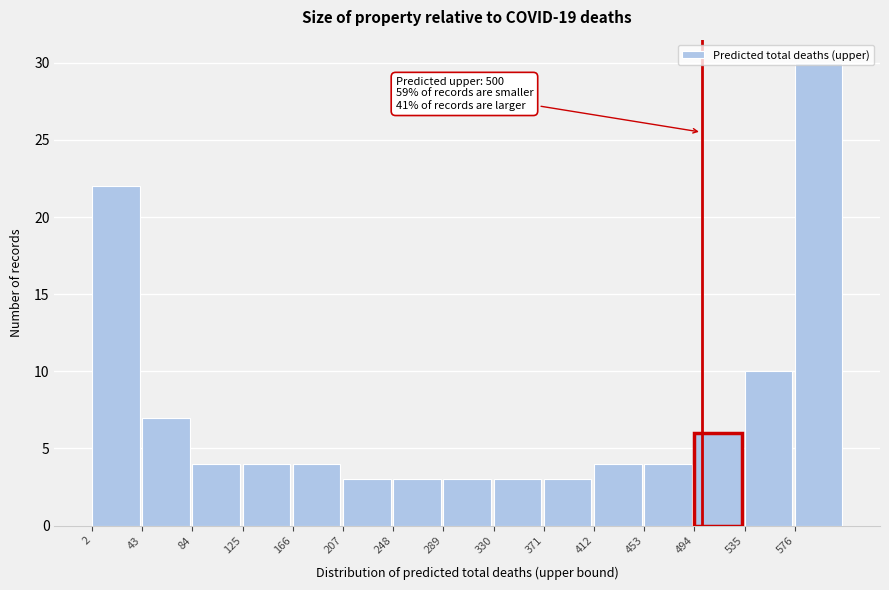

Over which range of the x-axis is the bar tallest?

576 to 617